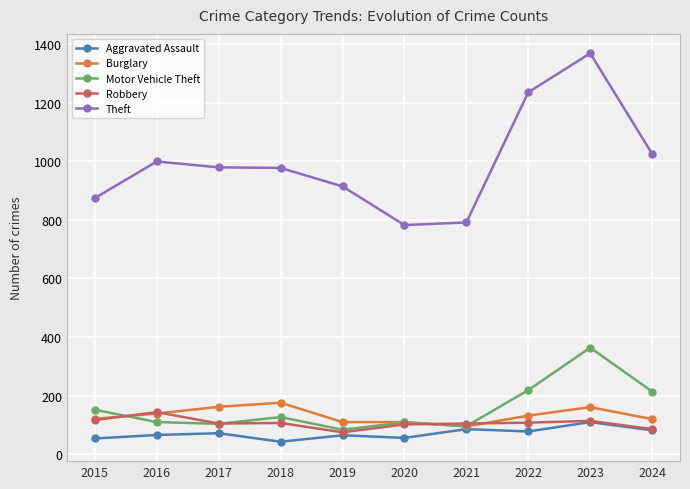

What is the minimum value for Burglary?

95